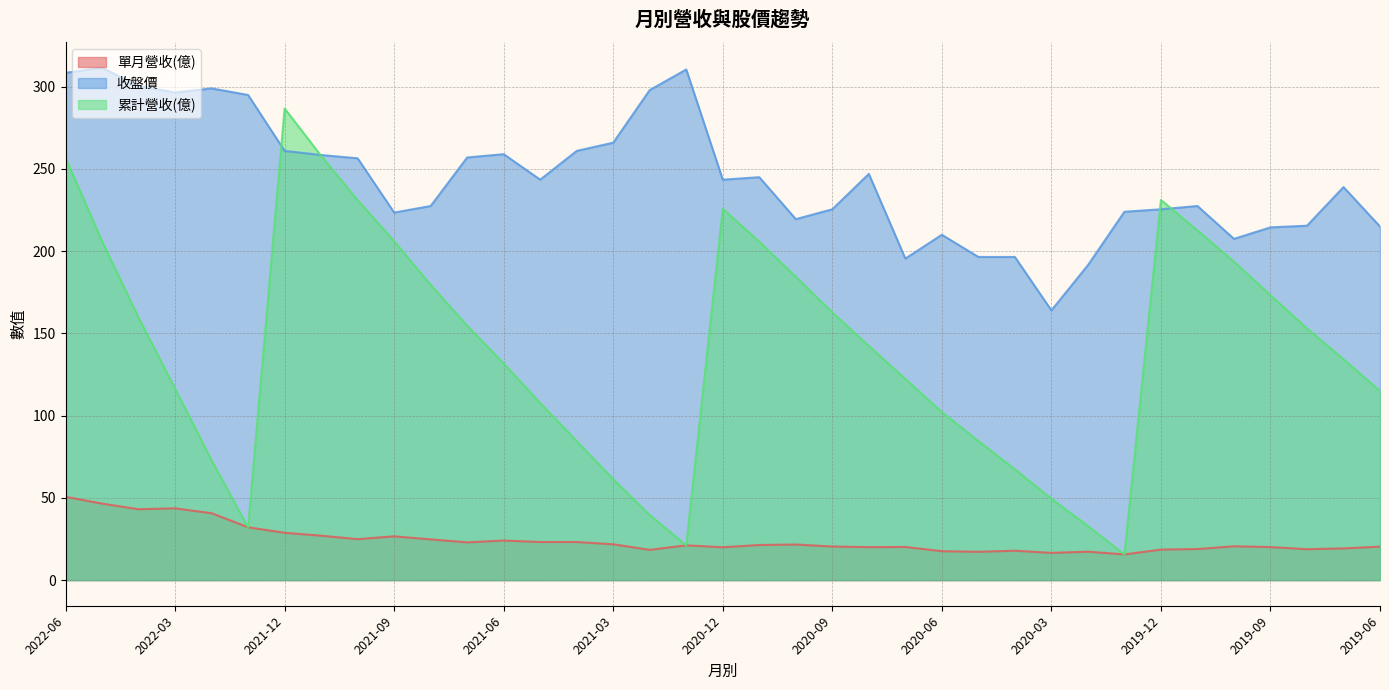

At which label does 收盤價 first exceed 243?

2022-06